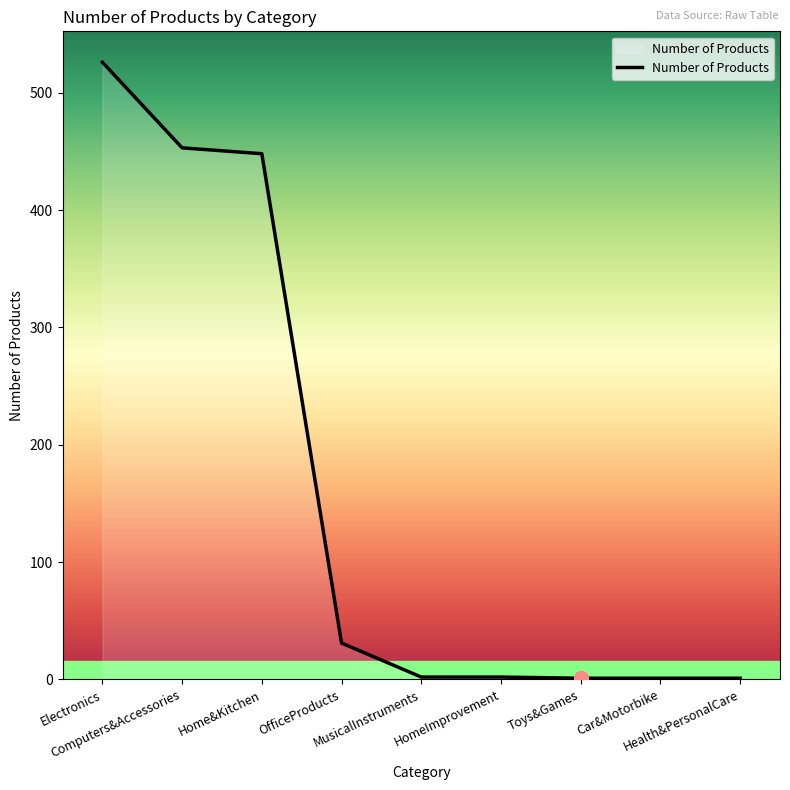

What is the maximum value shown in the chart?

526